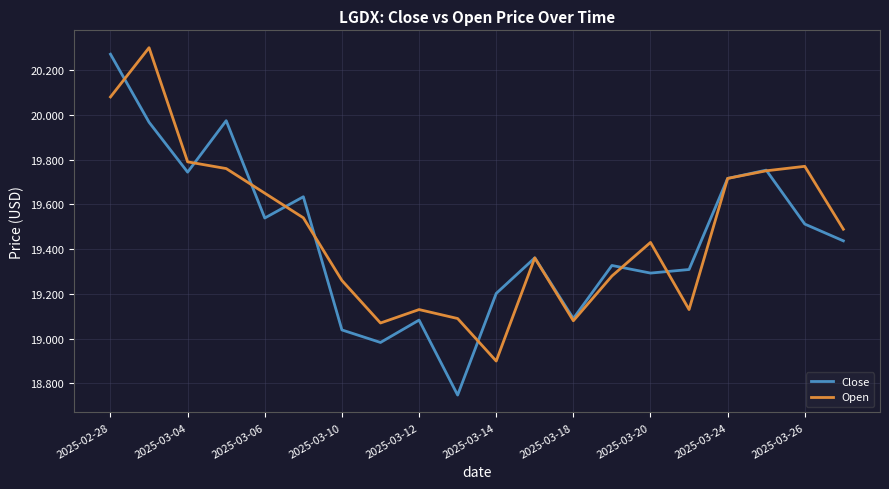

What is the lowest value of the Open series?

18.9